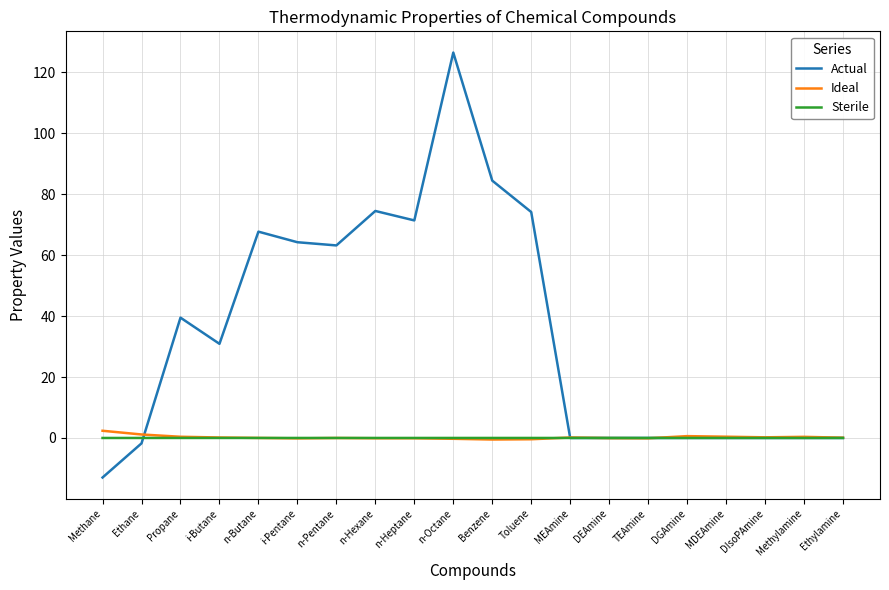

Which series has the widest spread of values?

Actual